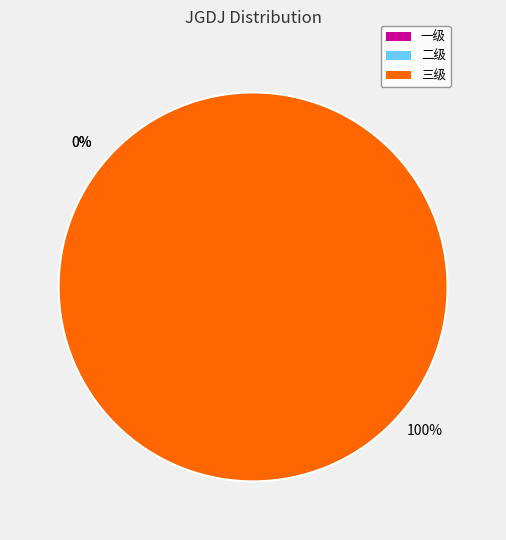

Rank the categories by value from highest to lowest.

三级, 一级, 二级